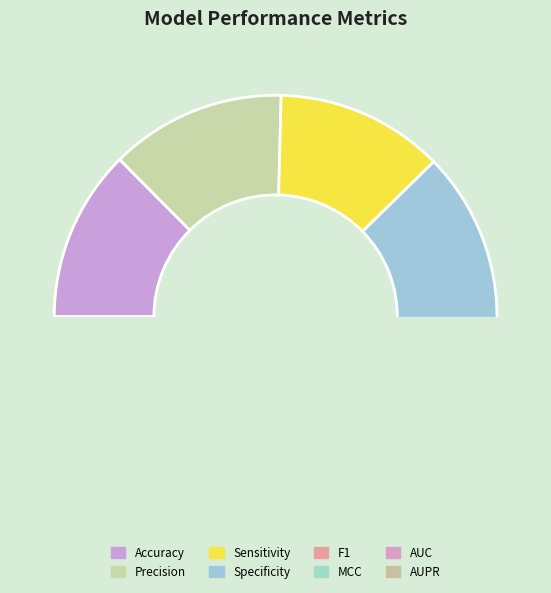

Does F1 represent more than half of the total?

No